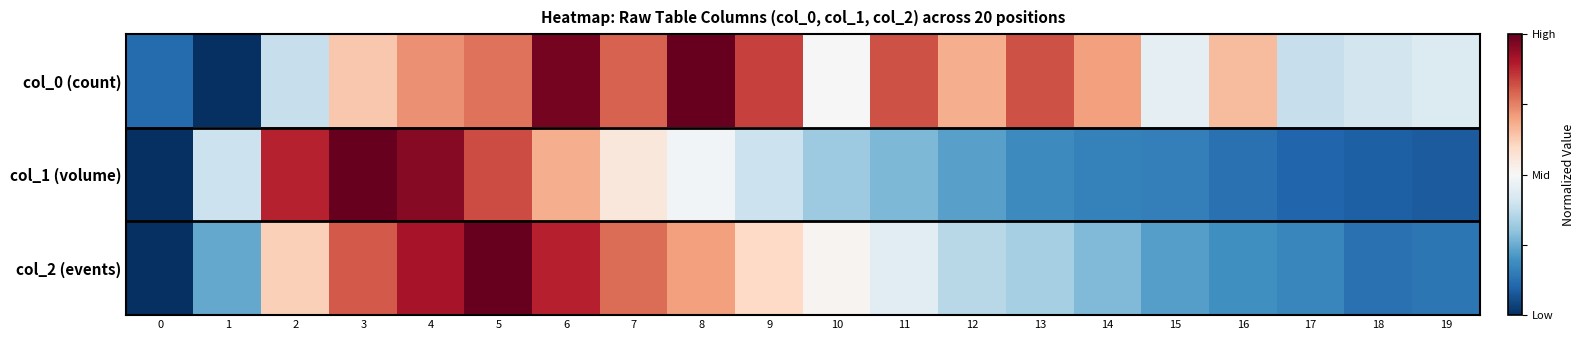

Reading right to left, list all the values displayed in this chart.

col_0 (count): 19=-0.1	18=-0.2	17=-0.2	16=0.3	15=-0.1	14=0.4	13=0.6	12=0.4	11=0.6	10=0.0	9=0.7	8=1.0	7=0.6	6=1.0	5=0.5	4=0.5	3=0.3	2=-0.2	1=-1.0	0=-0.8
col_1 (volume): 19=-0.8	18=-0.8	17=-0.8	16=-0.7	15=-0.7	14=-0.7	13=-0.6	12=-0.5	11=-0.5	10=-0.4	9=-0.2	8=-0.0	7=0.1	6=0.4	5=0.7	4=0.9	3=1.0	2=0.8	1=-0.2	0=-1.0
col_2 (events): 19=-0.7	18=-0.7	17=-0.7	16=-0.6	15=-0.6	14=-0.4	13=-0.3	12=-0.3	11=-0.1	10=0.0	9=0.2	8=0.4	7=0.6	6=0.8	5=1.0	4=0.8	3=0.6	2=0.2	1=-0.5	0=-1.0